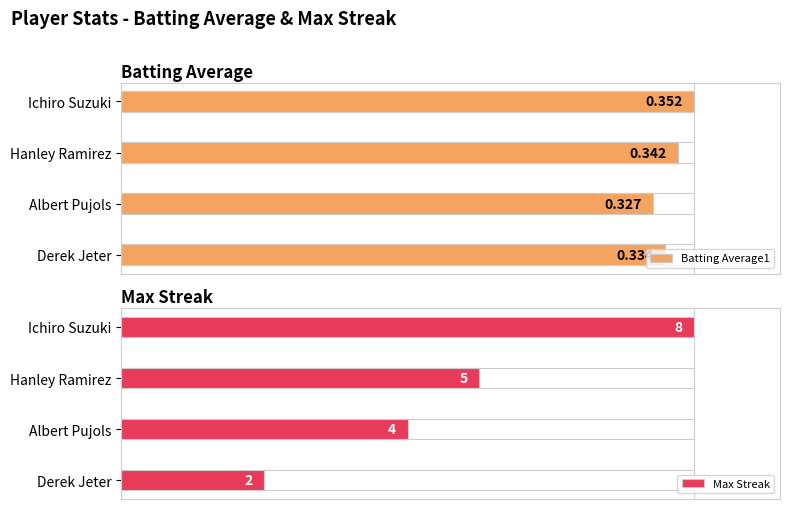

The Batting Average1 series shows 0.3 at Derek Jeter. True or false?

False